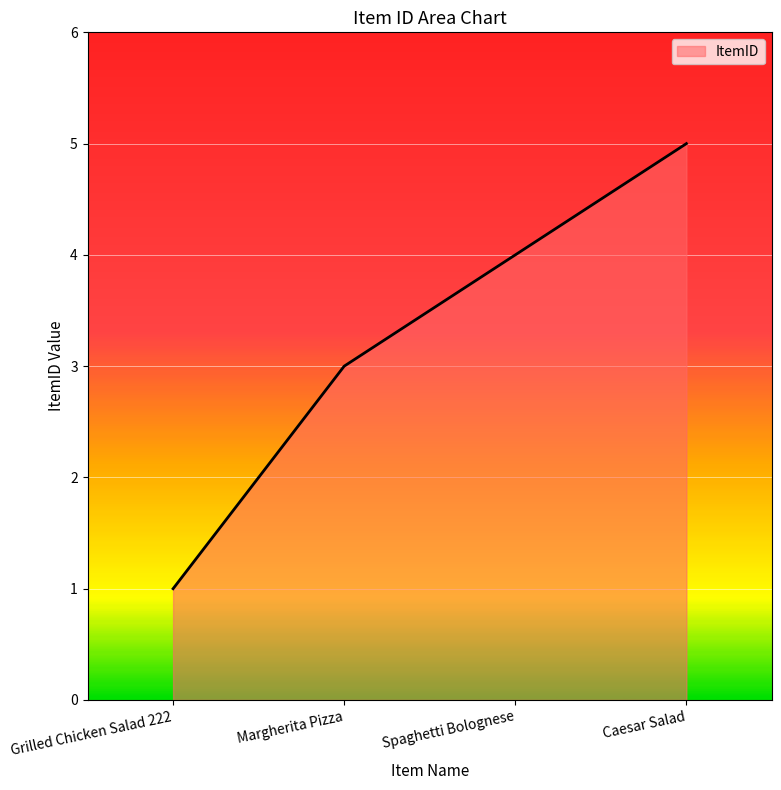

Which category has the lowest value across all series?

Grilled Chicken Salad 222